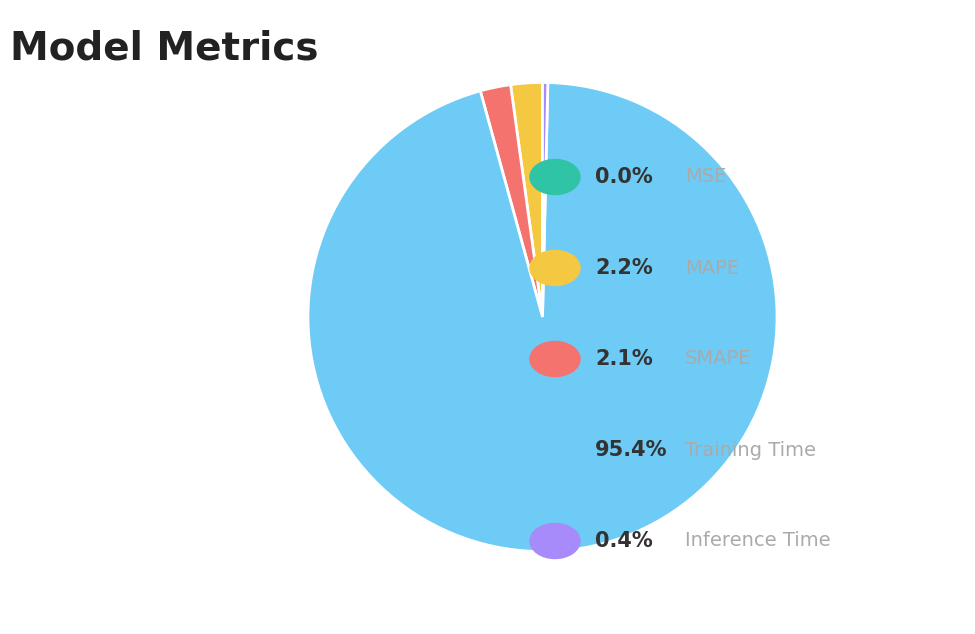

Does any single category account for the majority?

Yes